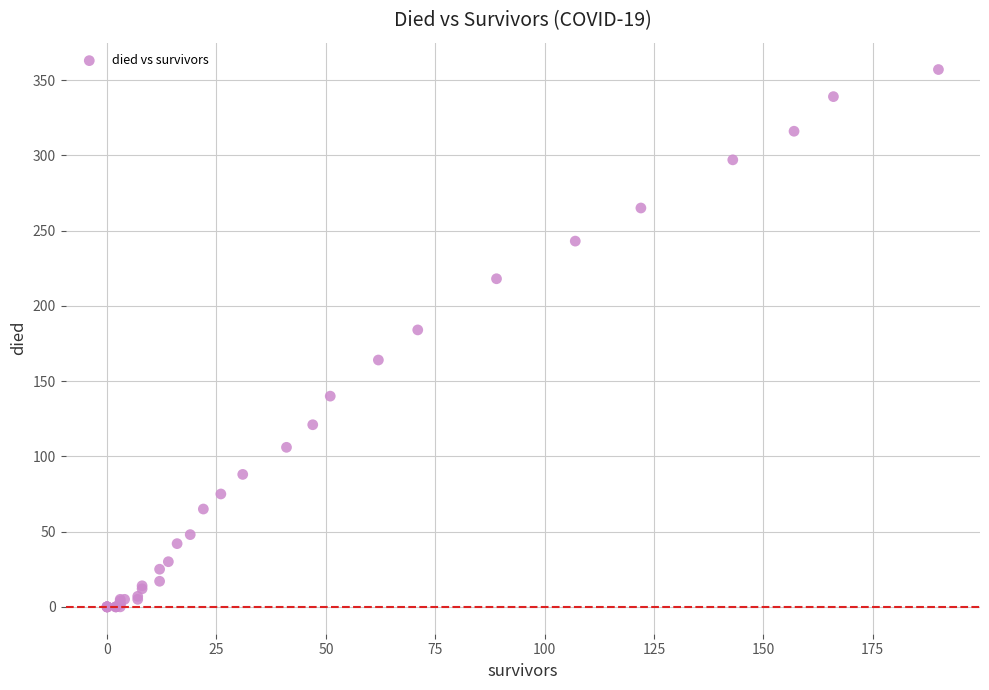

What Y value in the scatter plot is closest to 178?

184